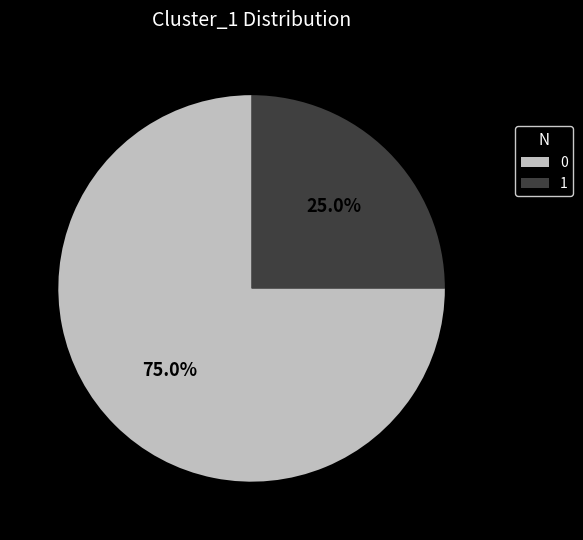

How many segments does this pie chart have?

2